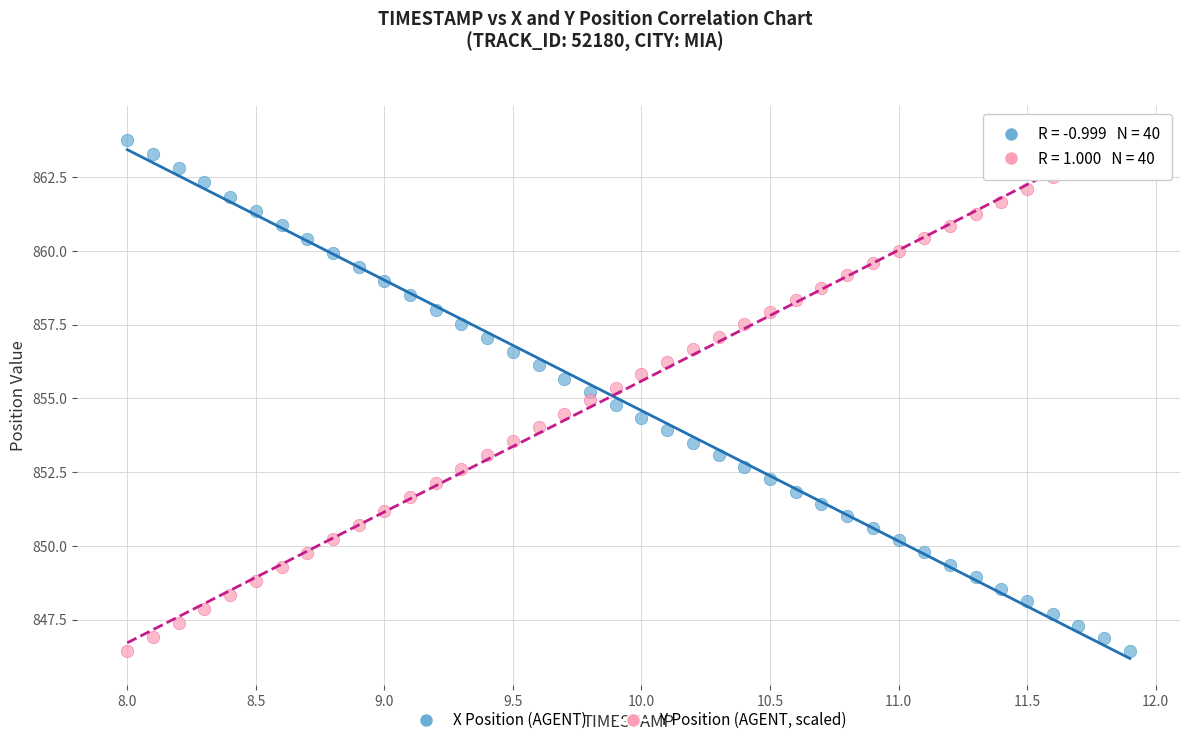

What are all the series names shown in the legend?

X Position (AGENT), Y Position (AGENT, scaled)